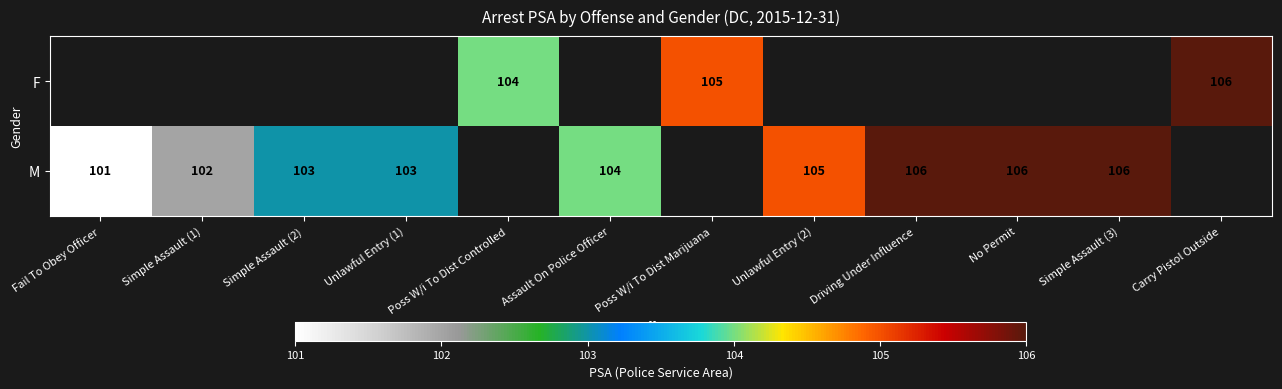

Is it true that F equals 106 at Carry Pistol Outside?

True